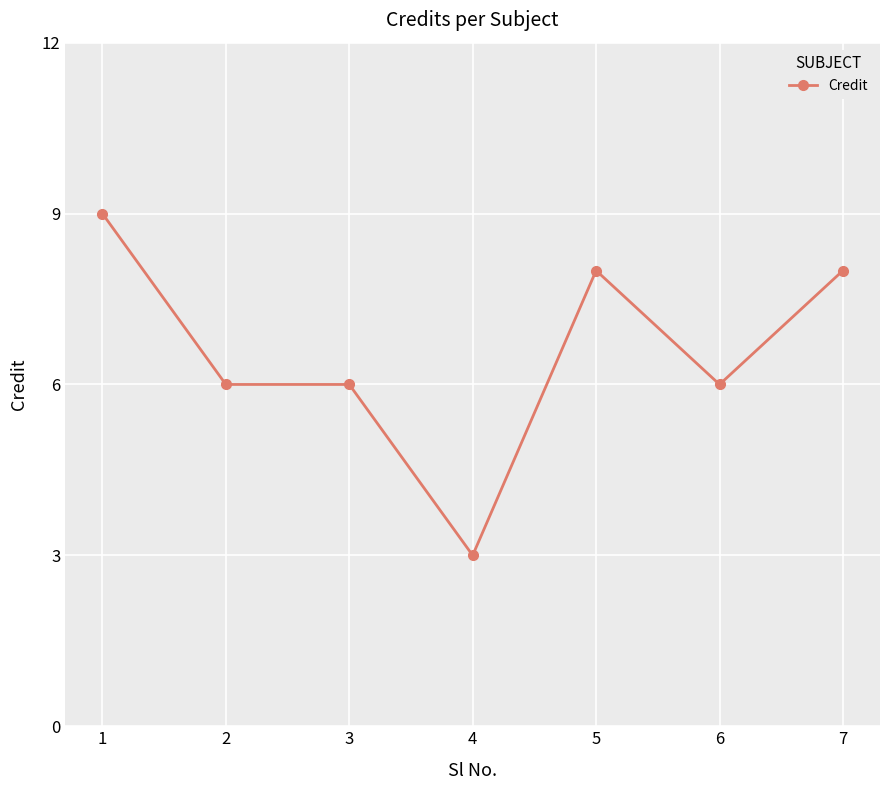

Reading left to right, what are all the values shown in this chart?

1=9	2=6	3=6	4=3	5=8	6=6	7=8